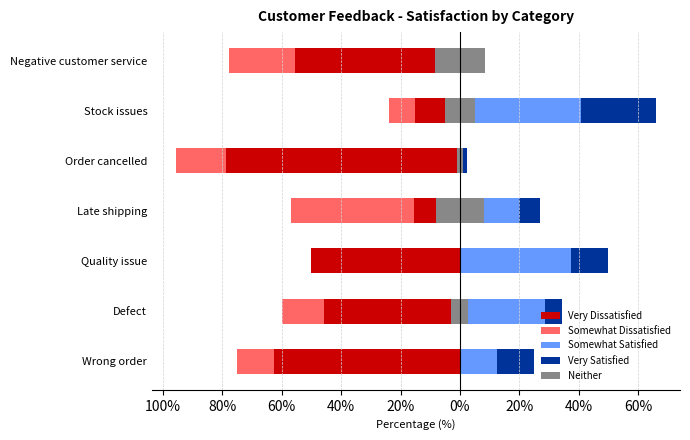

What value does the Very Dissatisfied series have at Late shipping?

-15.3